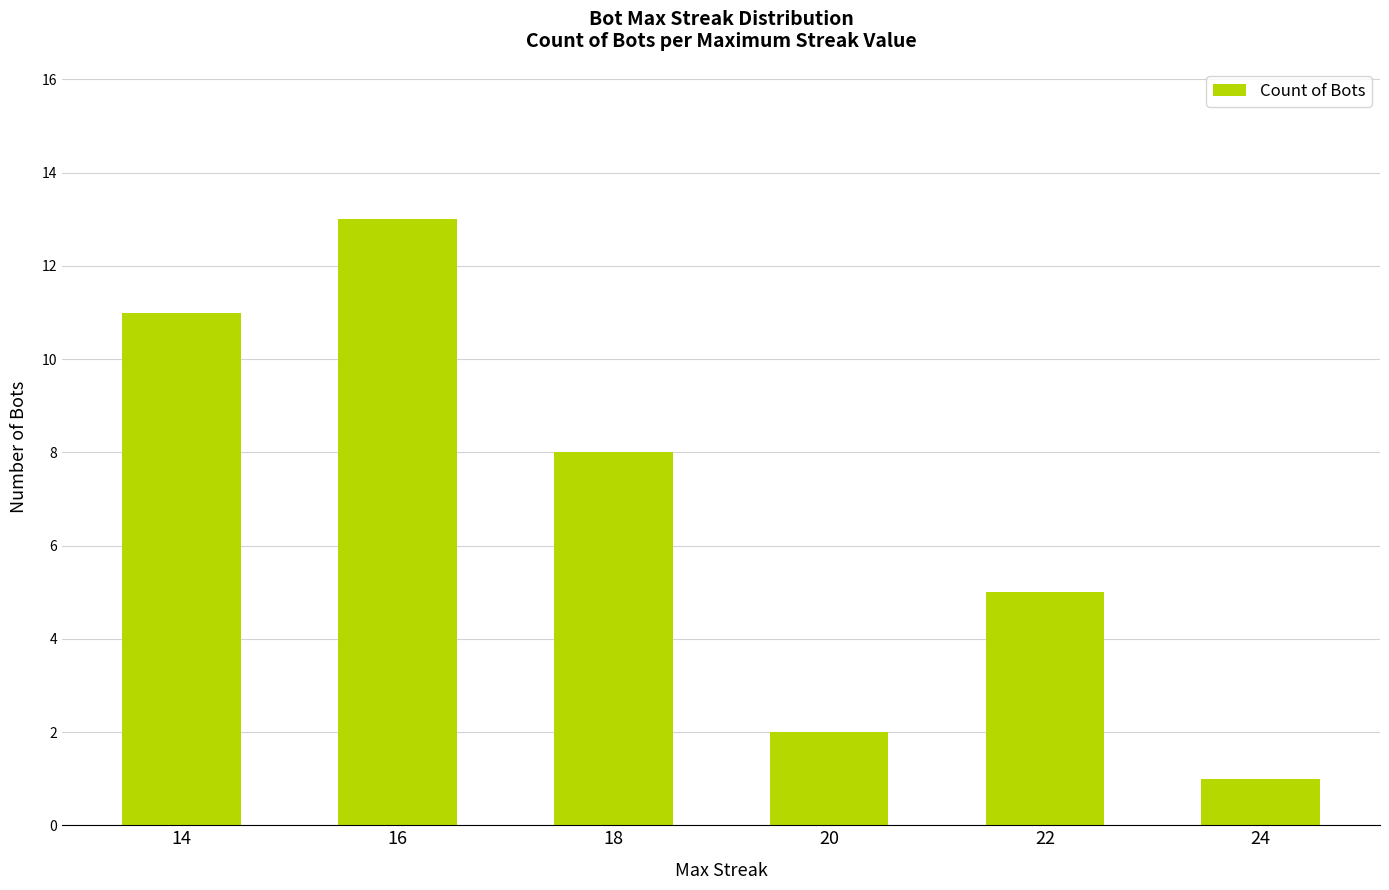

What is the ratio of the value at 18 to the value at 14?

0.7